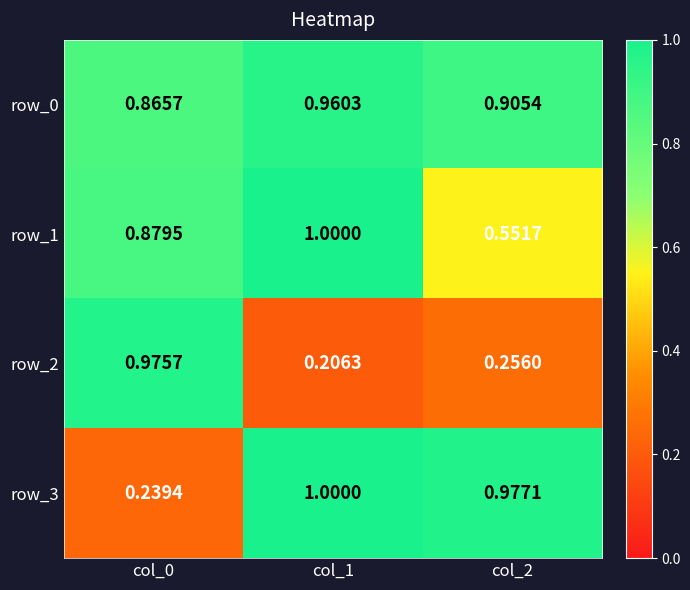

Between col_2 and col_0, which is larger?

col_2